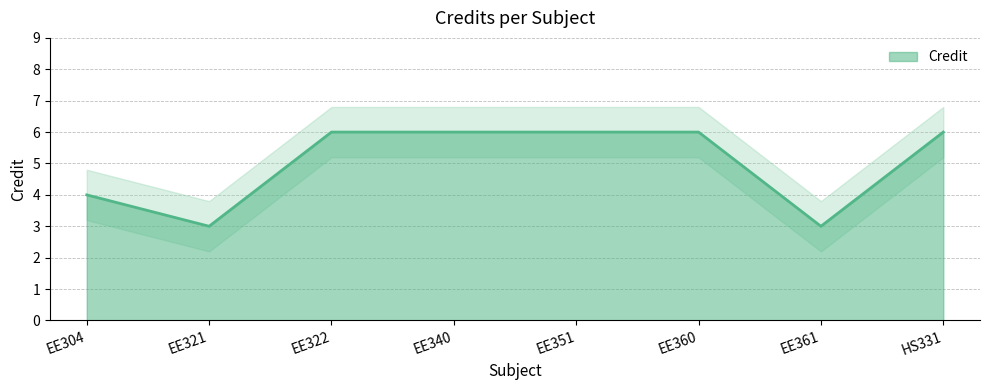

True or false: Credit has a value of 4 at EE351.

False